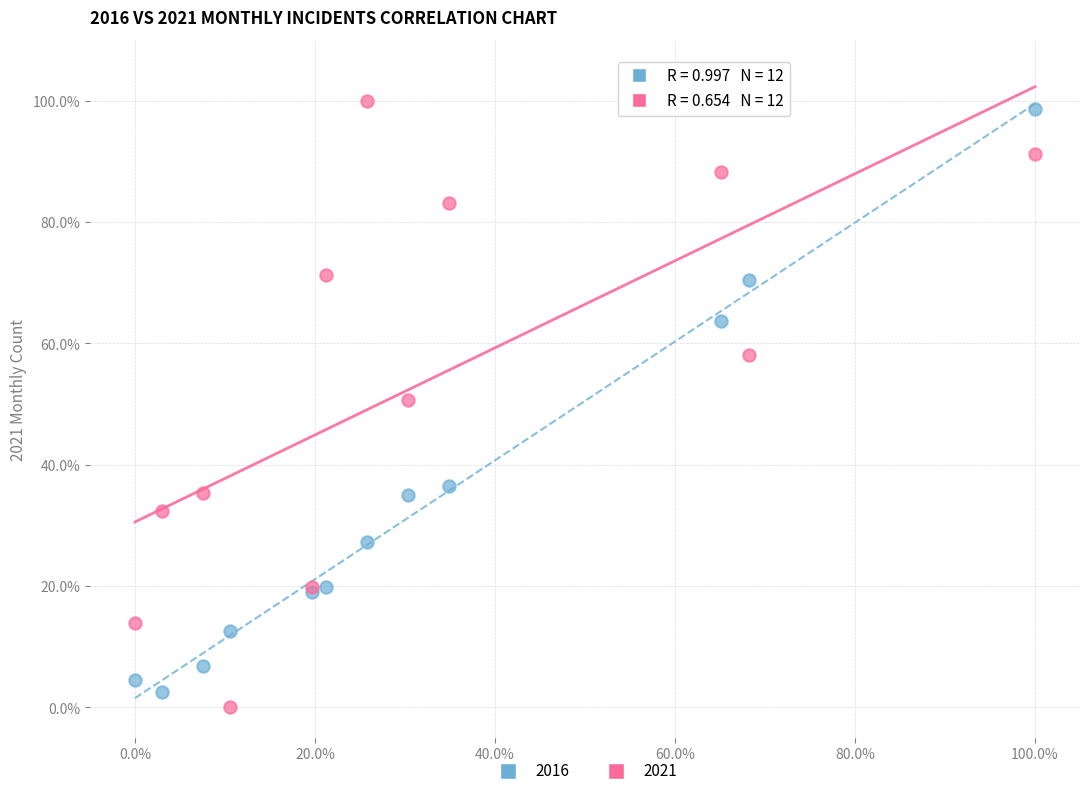

Which series reaches the maximum Y coordinate?

2021